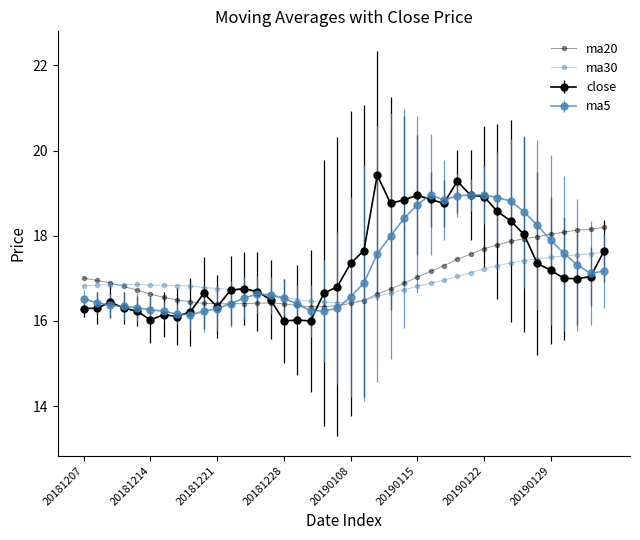

How many categories are shown in the chart?

40